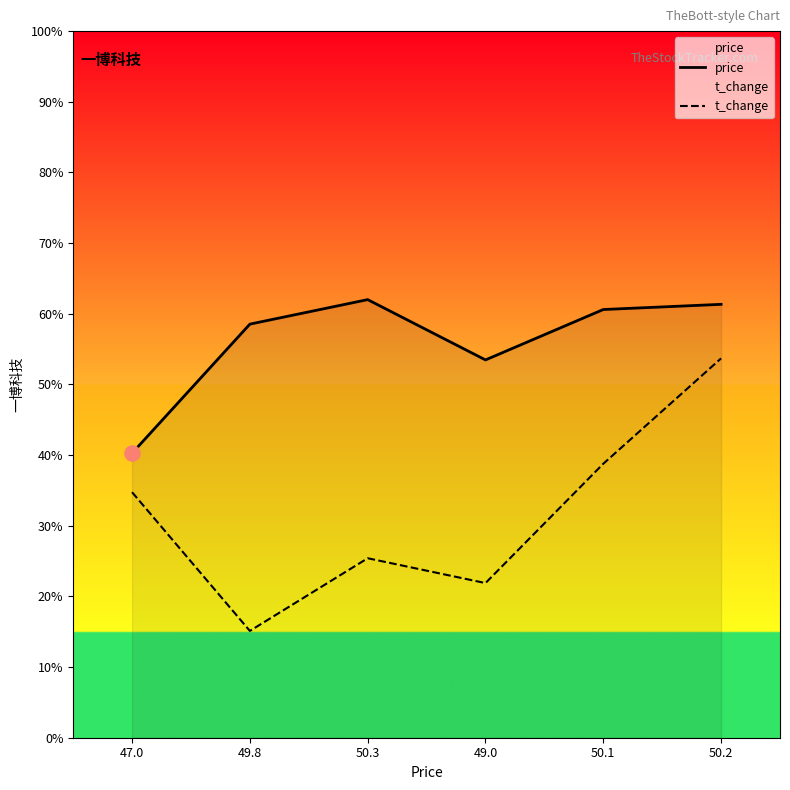

Which series contains the highest Y value?

price